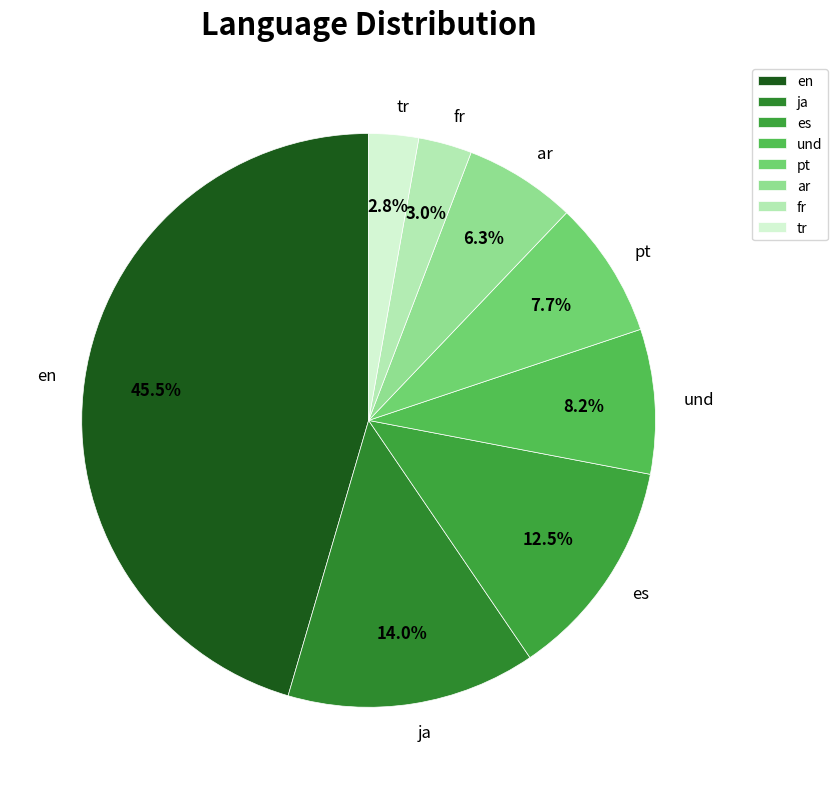

Does pt represent more than half of the total?

No